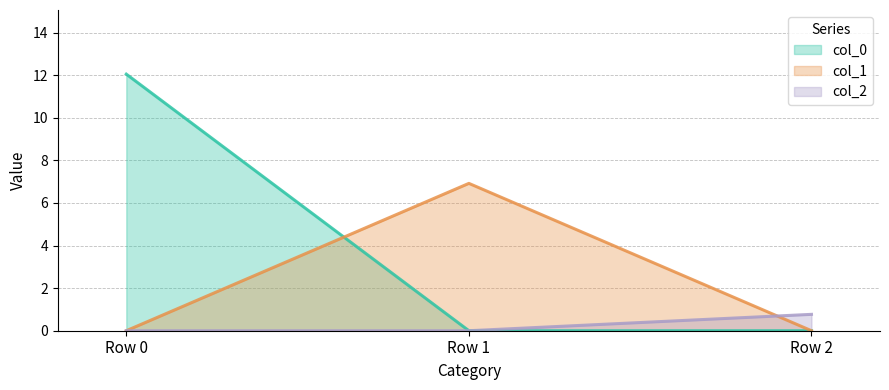

At Row 2, list the series in order from smallest to largest.

col_0, col_1, col_2